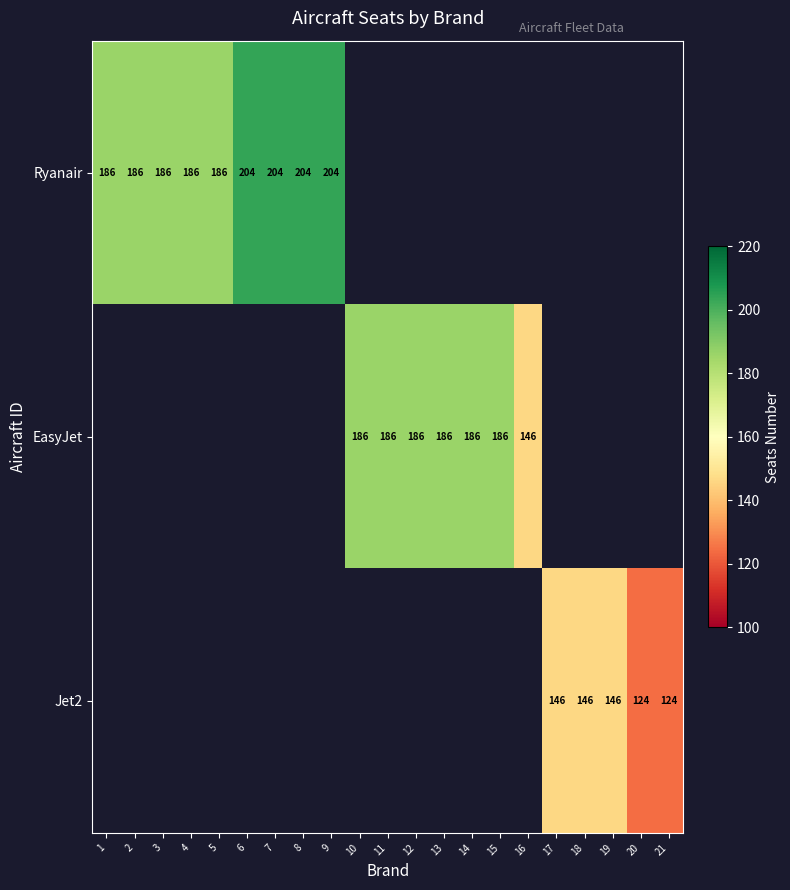

The Ryanair series shows 204 at 7. True or false?

True